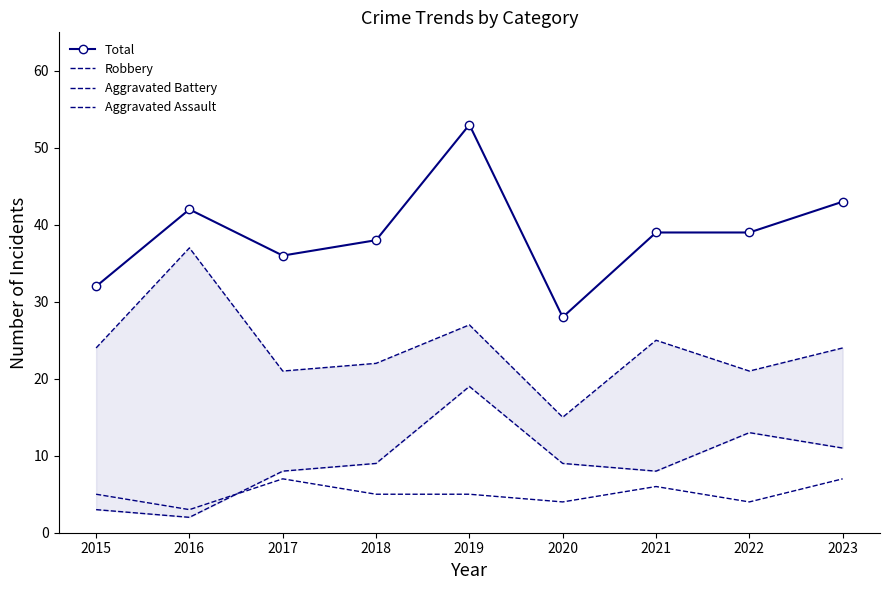

Is the value of Aggravated Assault at 2016 greater than the value of Robbery at 2017?

No